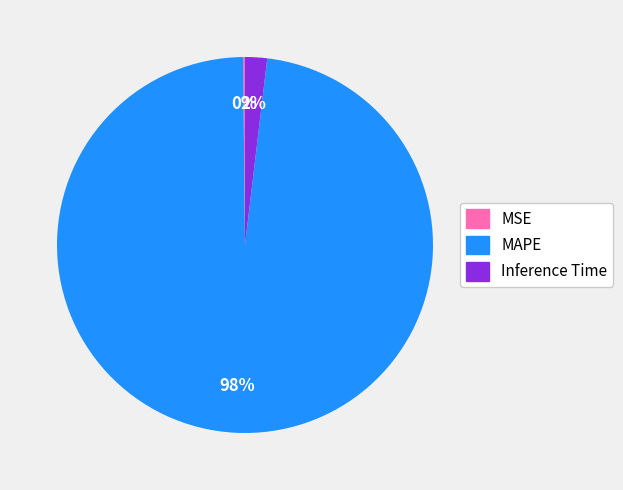

Is it true that Inference Time is 15% of the pie?

False